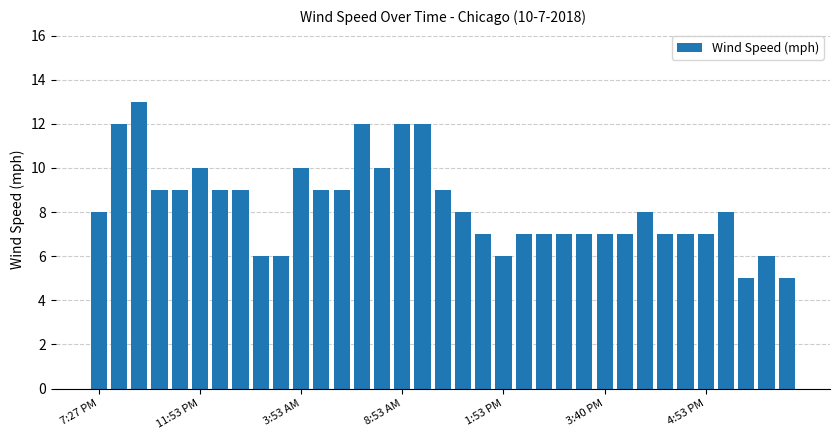

What is the difference between the second highest and minimum values?

7